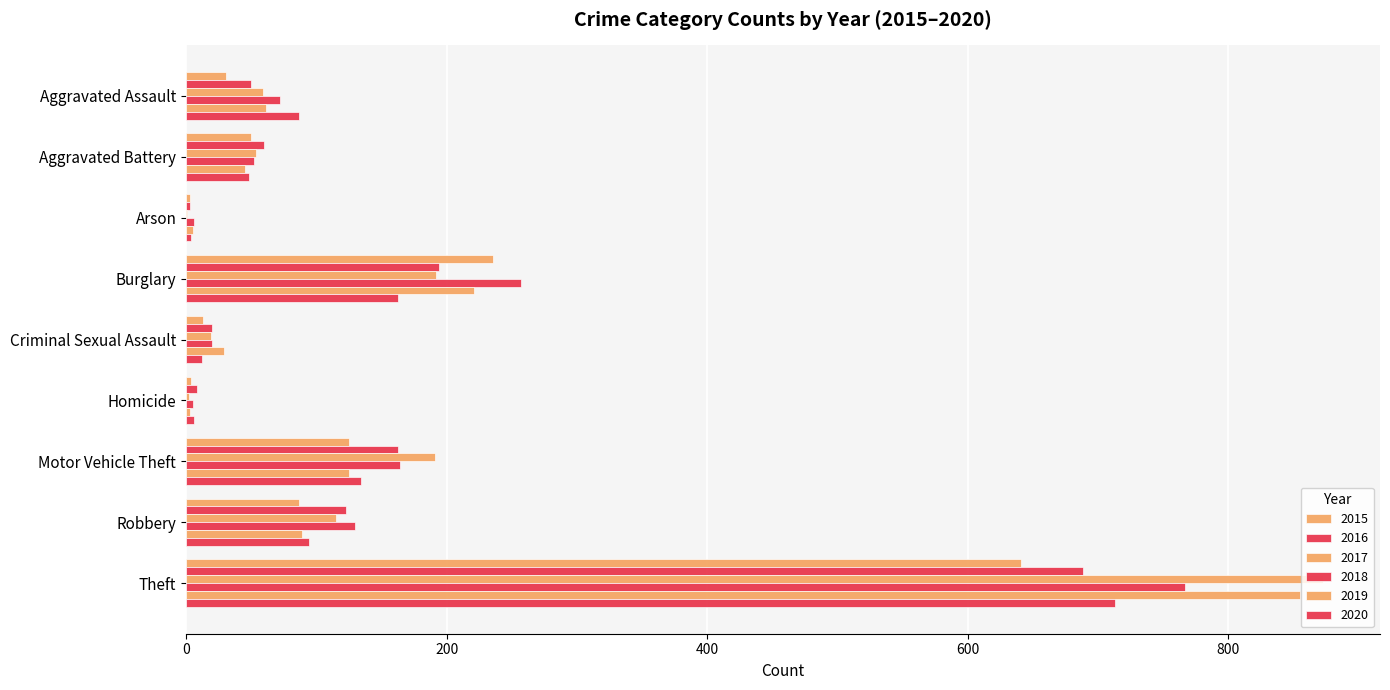

How many categories are shown in the chart?

9